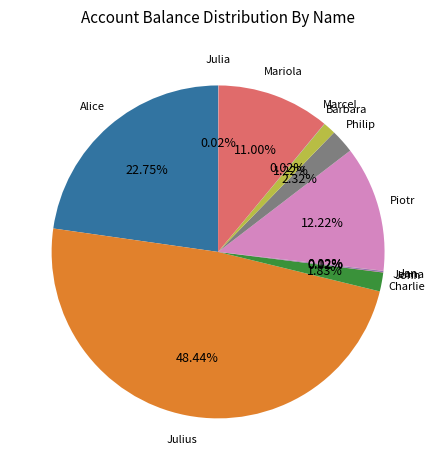

To the nearest percent, what is the average slice percentage?

8%